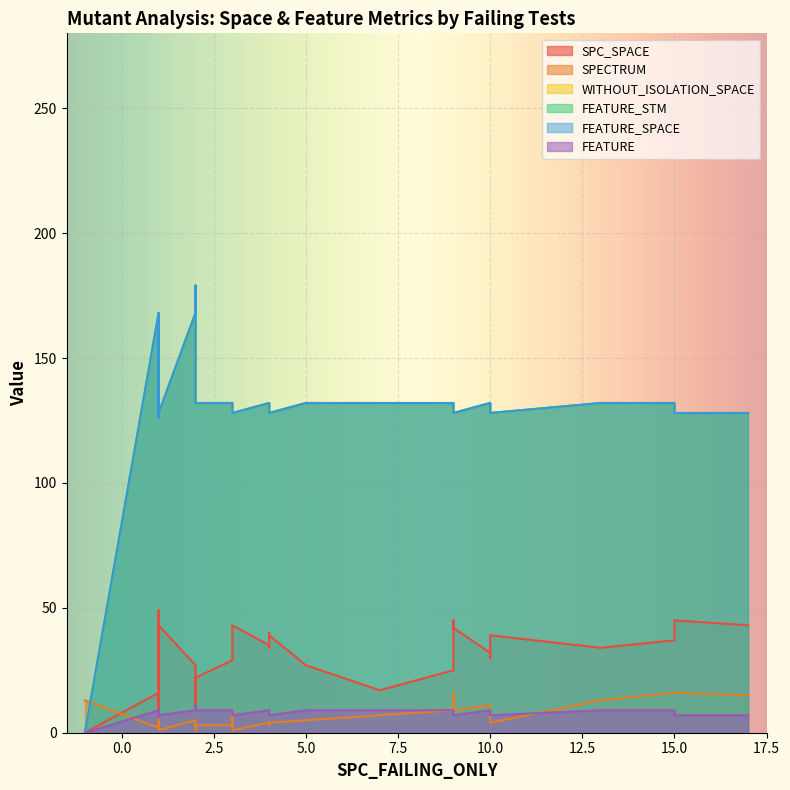

At how many categories does at least one series exceed 92?

32